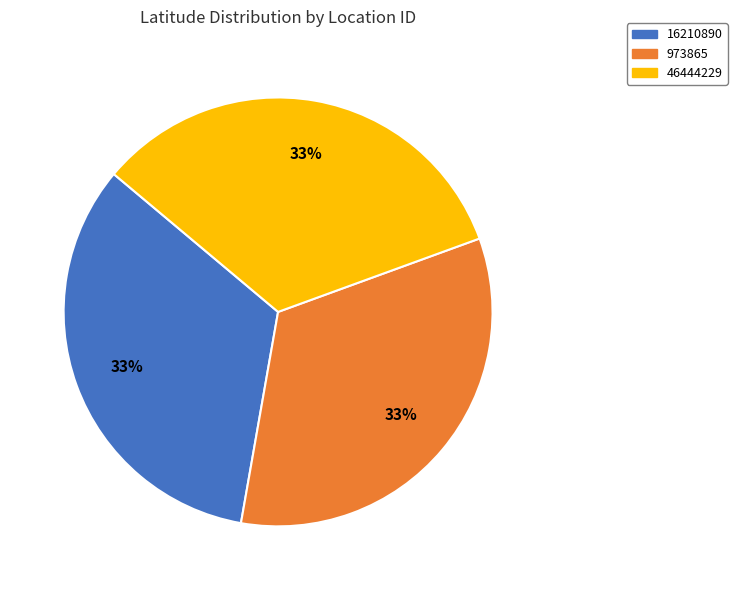

To the nearest percent, what is the combined percentage of 46444229 and 16210890?

67%